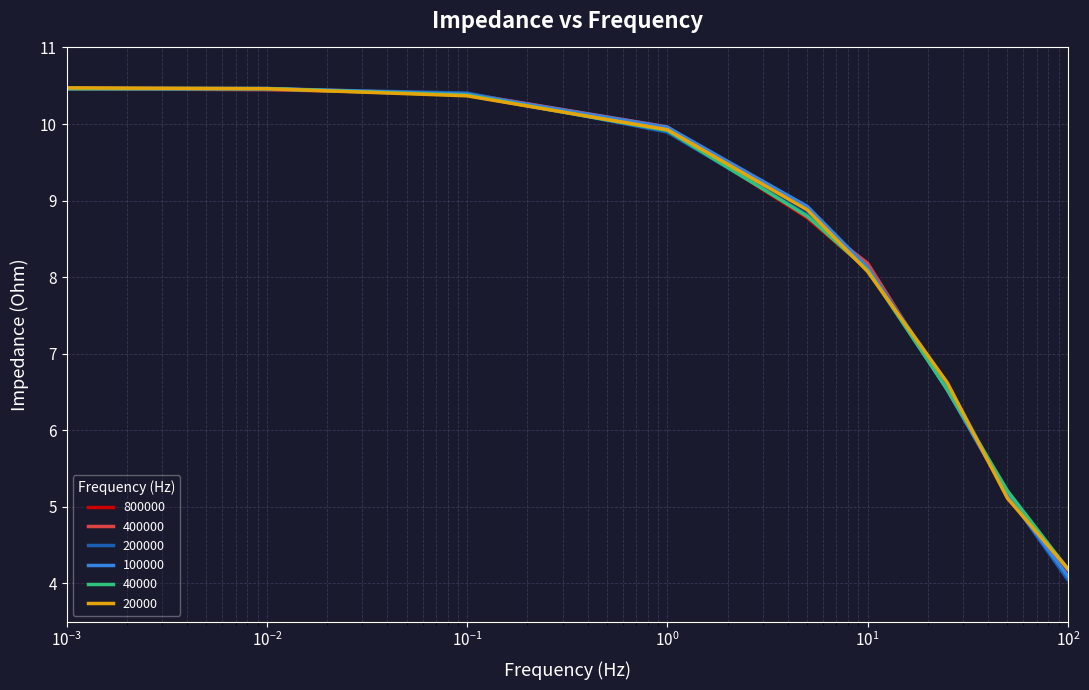

What is the greatest value displayed?

10.5